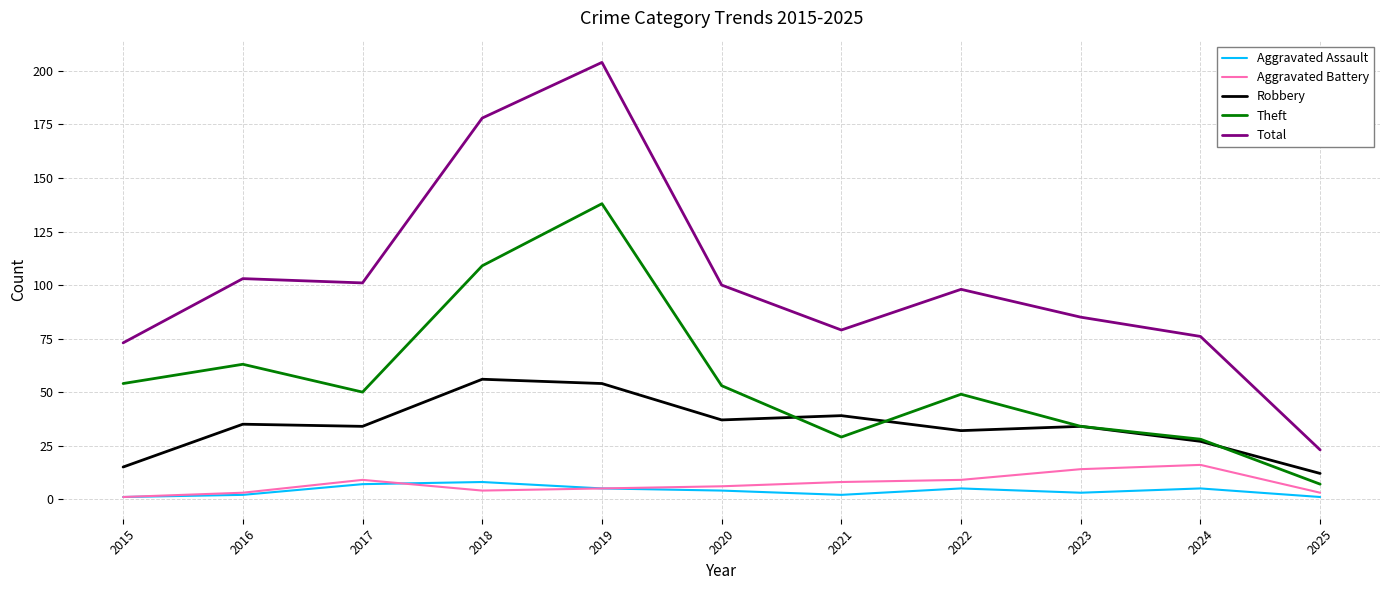

Reading left to right, transcribe all the data shown in this chart.

Aggravated Assault: 2015=1	2016=2	2017=7	2018=8	2019=5	2020=4	2021=2	2022=5	2023=3	2024=5	2025=1
Aggravated Battery: 2015=1	2016=3	2017=9	2018=4	2019=5	2020=6	2021=8	2022=9	2023=14	2024=16	2025=3
Robbery: 2015=15	2016=35	2017=34	2018=56	2019=54	2020=37	2021=39	2022=32	2023=34	2024=27	2025=12
Theft: 2015=54	2016=63	2017=50	2018=109	2019=138	2020=53	2021=29	2022=49	2023=34	2024=28	2025=7
Total: 2015=73	2016=103	2017=101	2018=178	2019=204	2020=100	2021=79	2022=98	2023=85	2024=76	2025=23